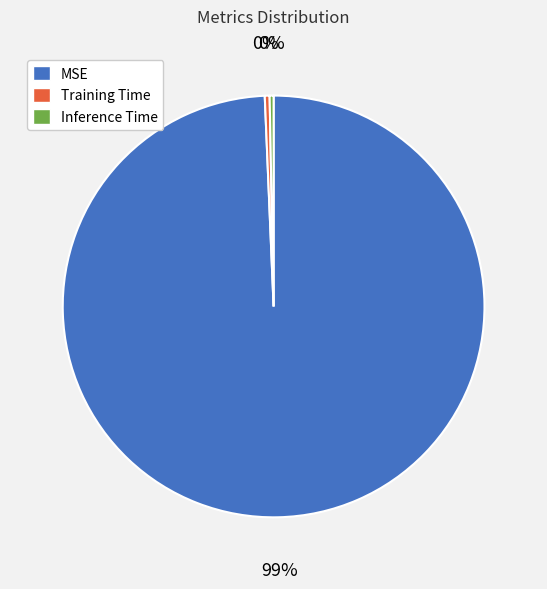

To the nearest percent, what is the average slice percentage?

33%